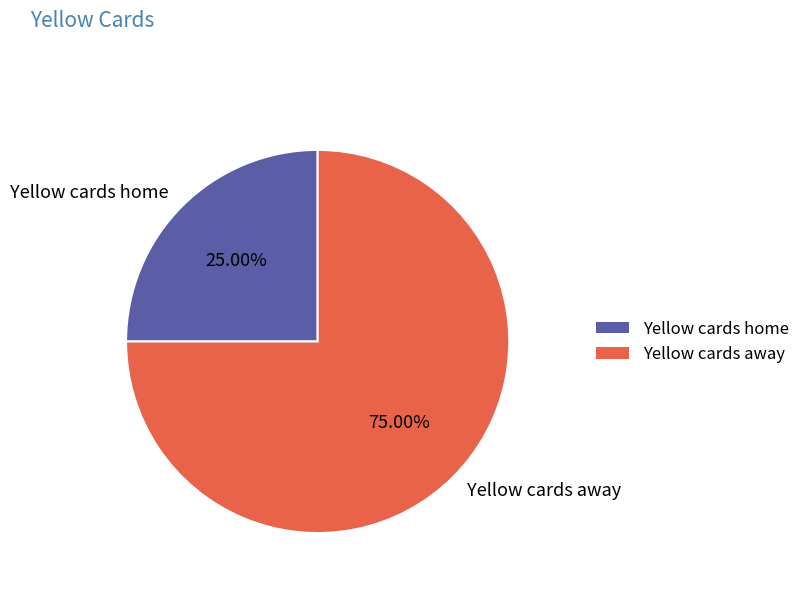

How much of the chart is everything except Yellow cards away?

25.0%